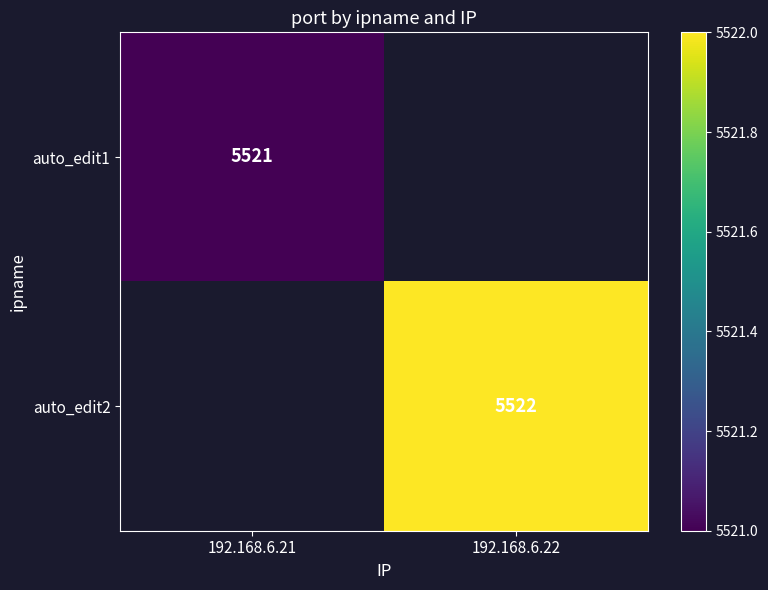

True or false: auto_edit2 has a value of 5522.0 at 192.168.6.22.

True